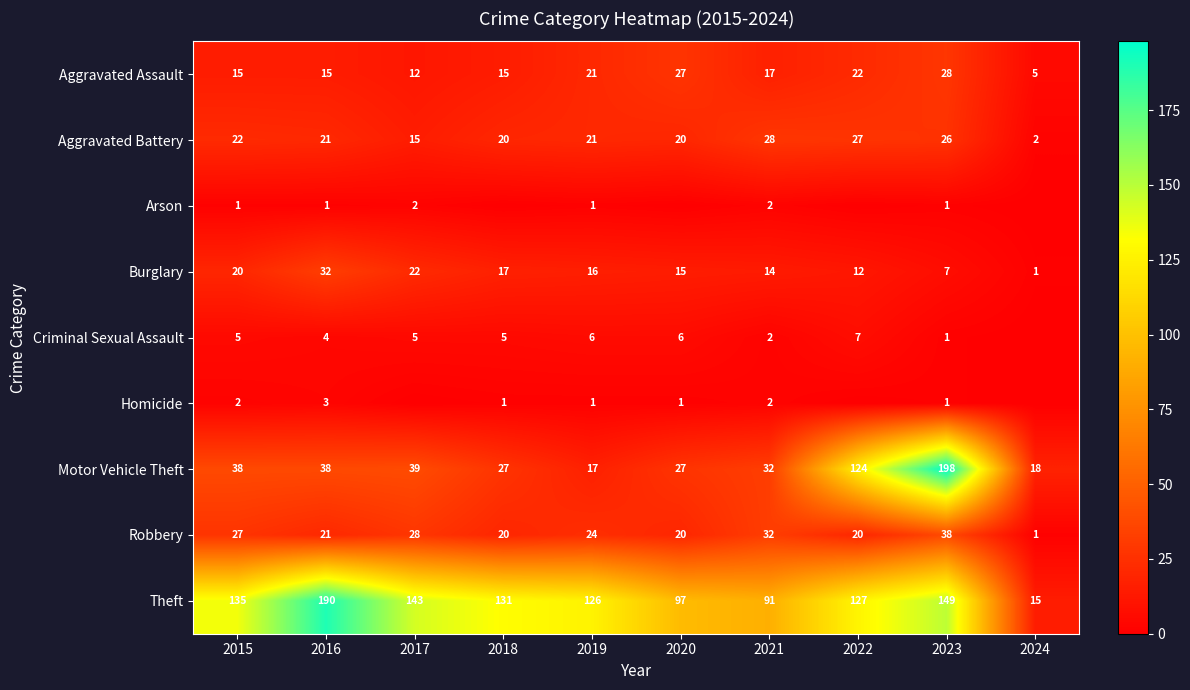

Between 2018 and 2023, which is larger?

2023